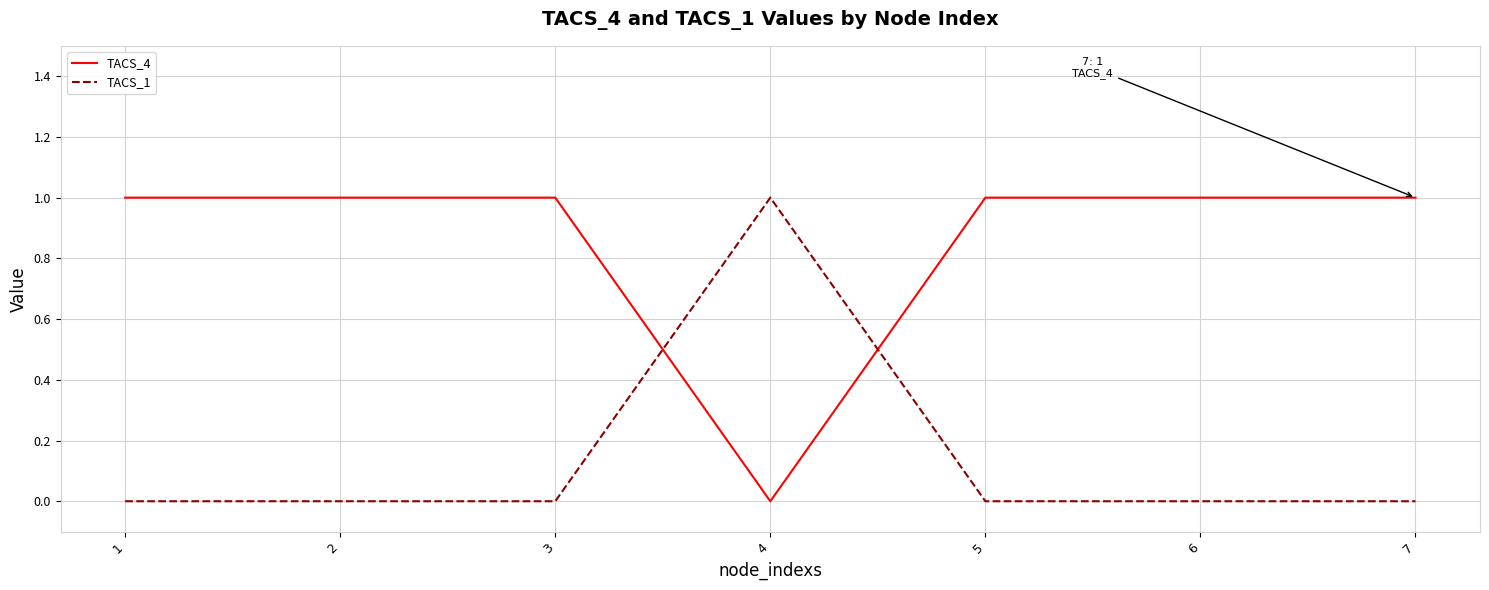

How many distinct data groups are displayed?

2